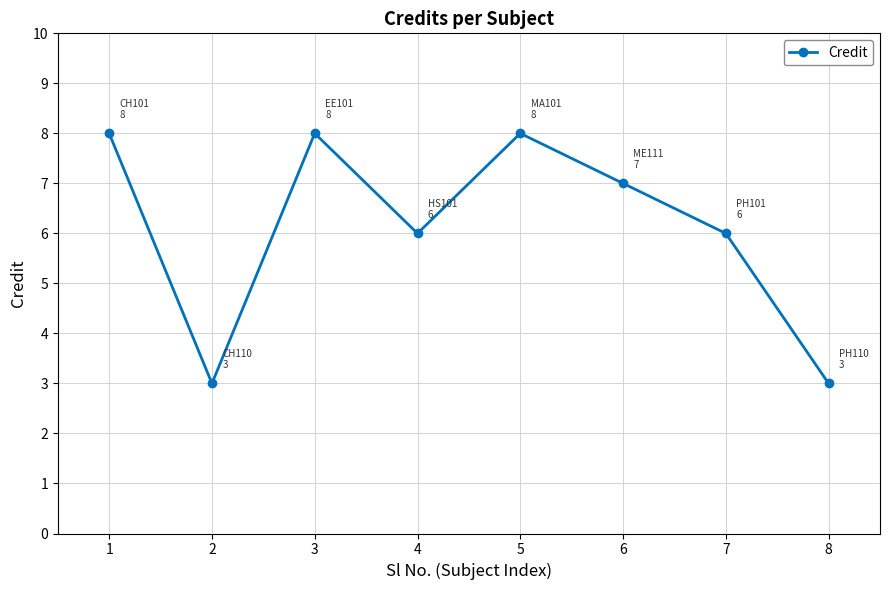

Count the values in the range 6 to 8.

6